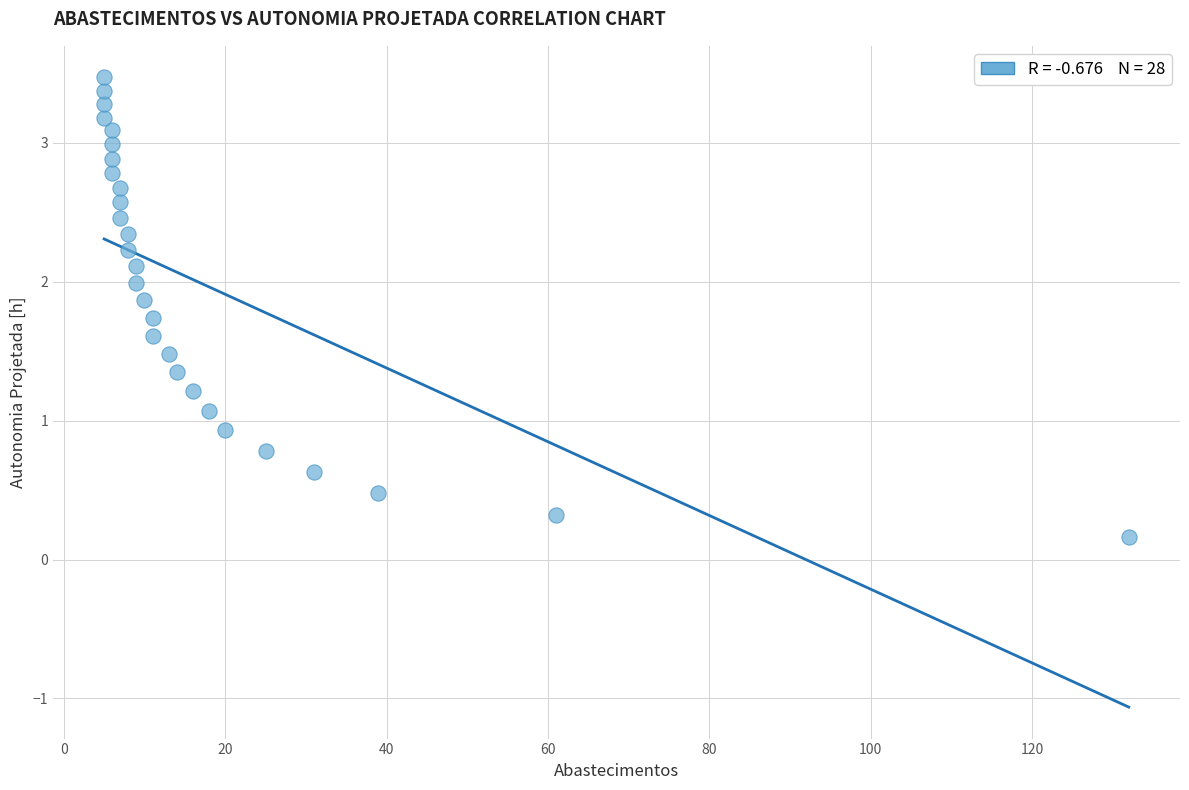

What is the range of Y values (max minus min)?

3.3